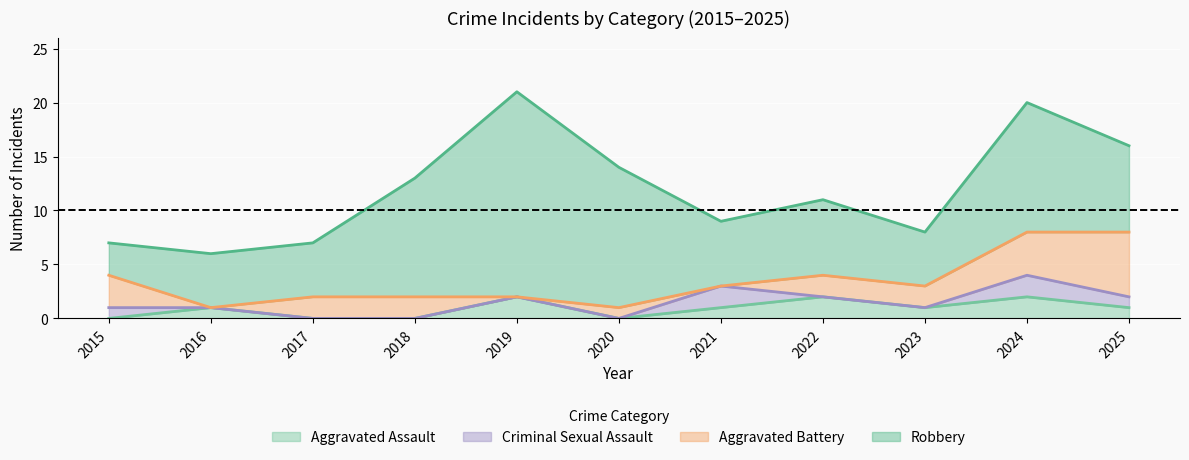

At how many categories does at least one series exceed 19?

2